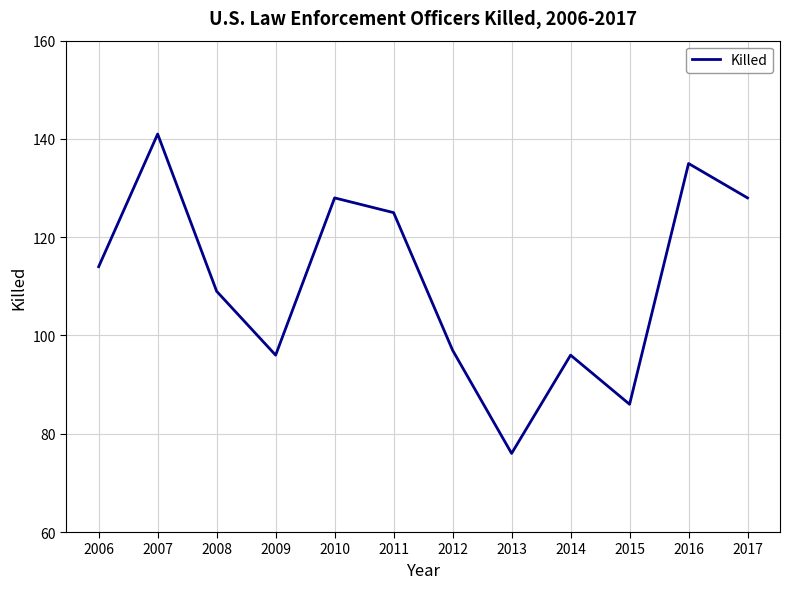

At which label is the value closest to 108?

2008